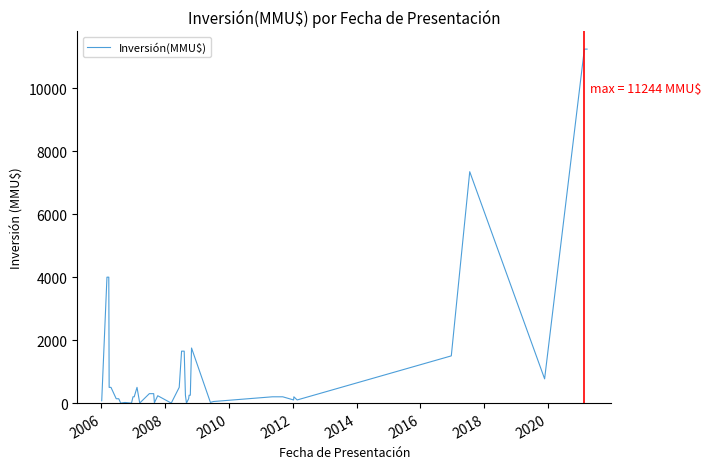

What is the greatest value displayed?

11244